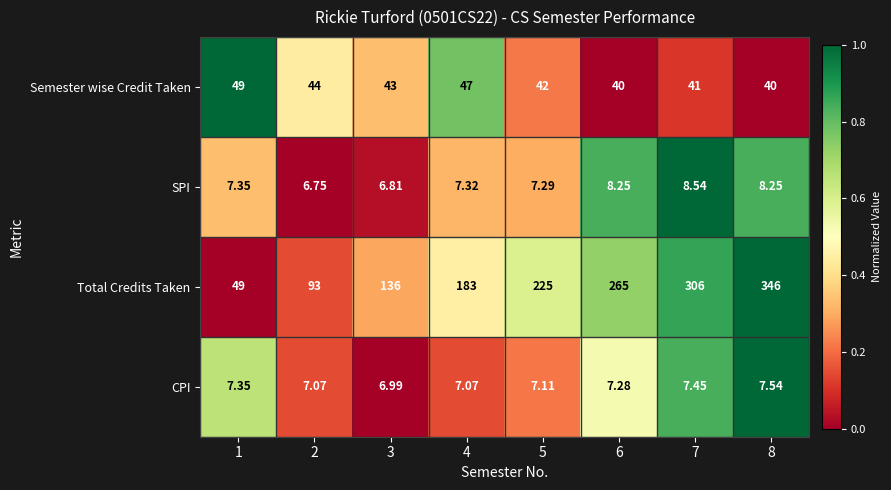

How many data points does each series have?

8